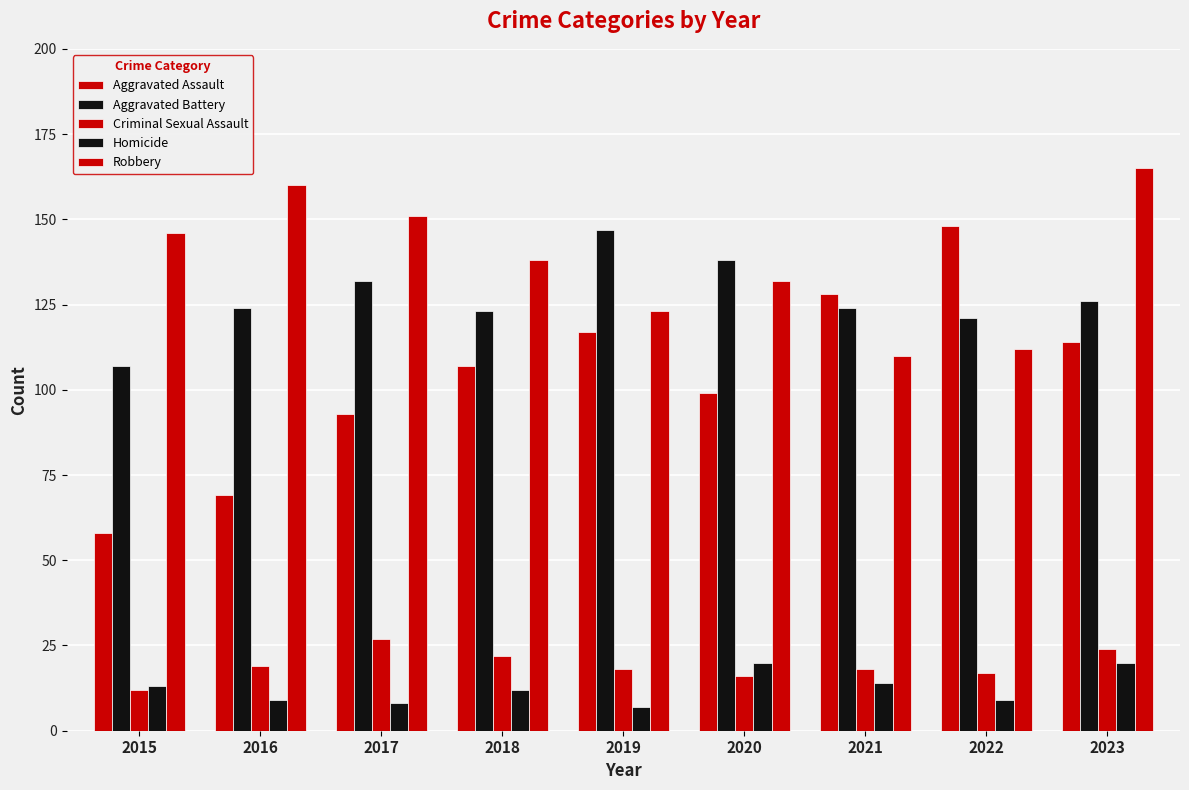

How many values in the Robbery series are below 138?

4